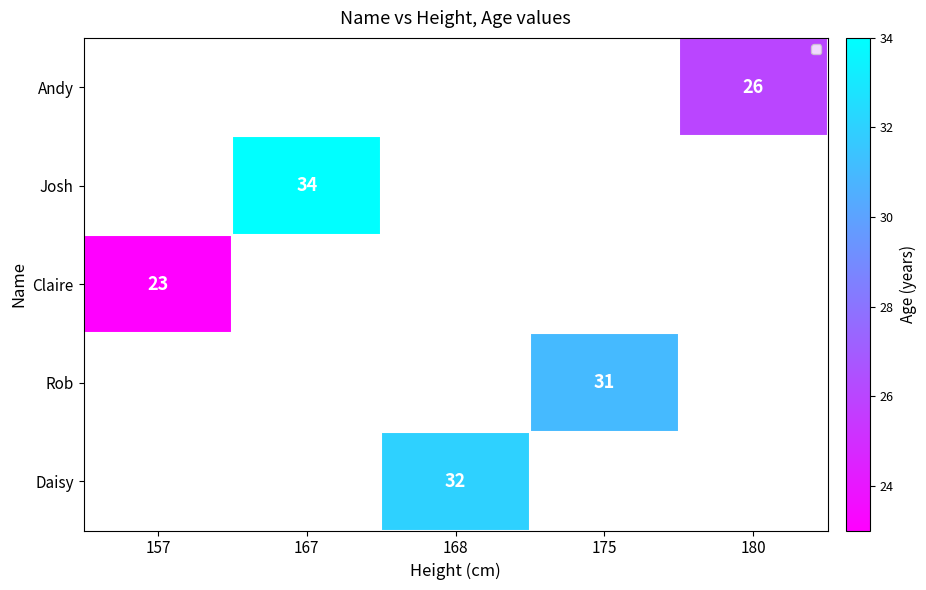

Is the value of Daisy at 168 greater than the value of Rob at 175?

Yes